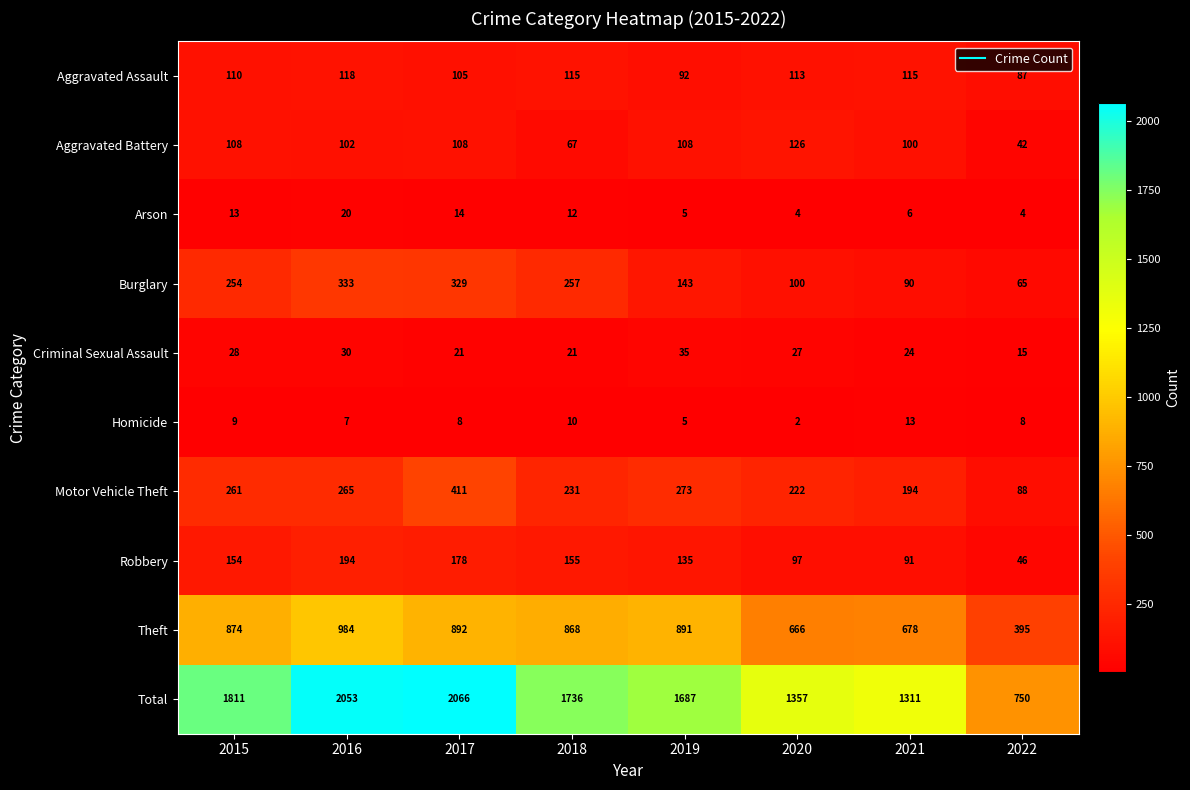

What is the sum of all Total values?

12771